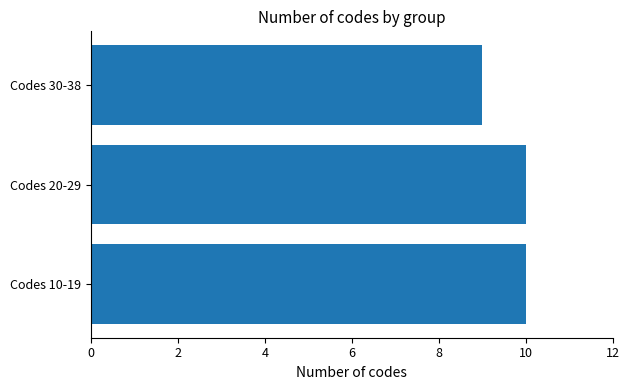

Reading bottom to top, transcribe all the data shown in this chart.

Codes 10-19=10	Codes 20-29=10	Codes 30-38=9